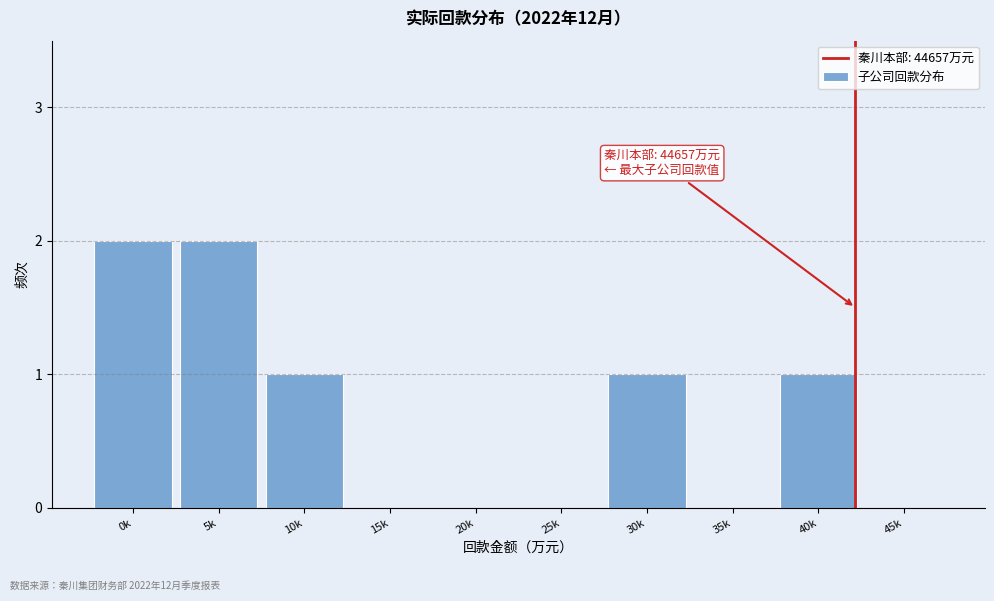

Reading left to right, what are all the values shown in this chart?

0k=2	5k=2	10k=1	15k=0	20k=0	25k=0	30k=1	35k=0	40k=1	45k=0